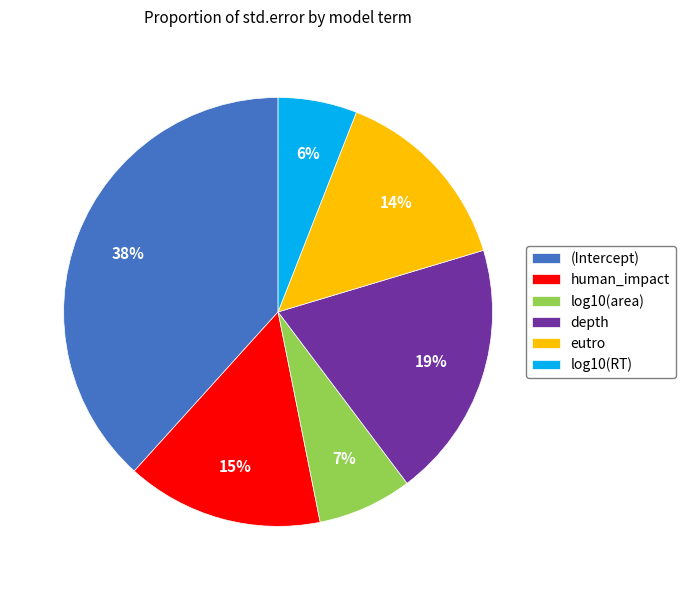

To the nearest percent, what is the difference between the largest and smallest slice percentages?

32%